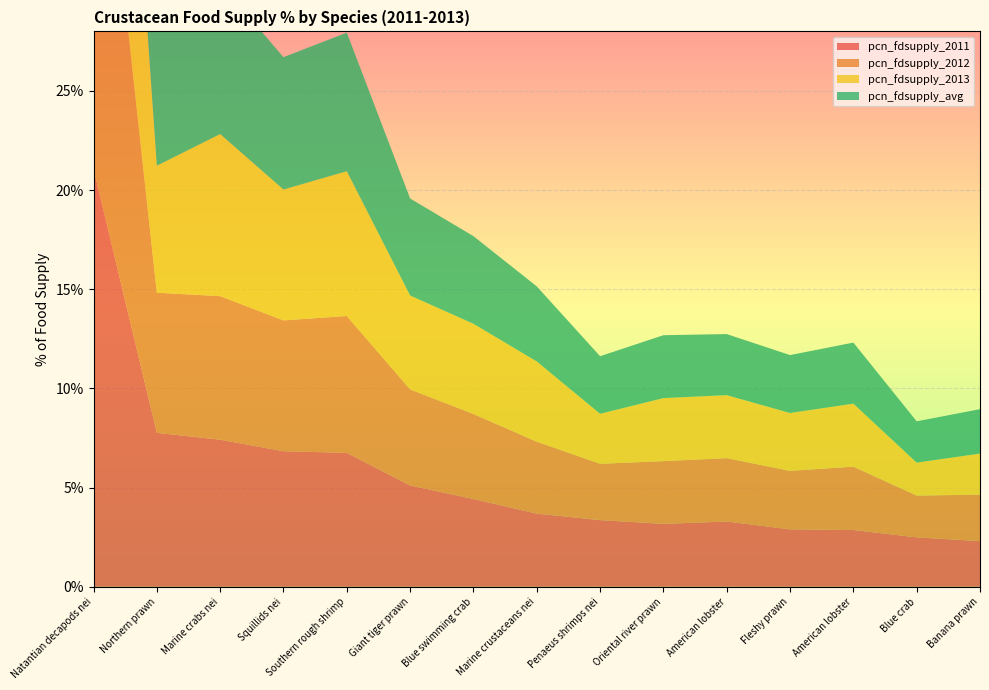

Reading left to right, list all the values displayed in this chart.

pcn_fdsupply_2011: Natantian decapods nei=0.2	Northern prawn=0.1	Marine crabs nei=0.1	Squillids nei=0.1	Southern rough shrimp=0.1	Giant tiger prawn=0.1	Blue swimming crab=0.0	Marine crustaceans nei=0.0	Penaeus shrimps nei=0.0	Oriental river prawn=0.0	American lobster=0.0	Fleshy prawn=0.0	American lobster=0.0	Blue crab=0.0	Banana prawn=0.0
pcn_fdsupply_2012: Natantian decapods nei=0.2	Northern prawn=0.1	Marine crabs nei=0.1	Squillids nei=0.1	Southern rough shrimp=0.1	Giant tiger prawn=0.0	Blue swimming crab=0.0	Marine crustaceans nei=0.0	Penaeus shrimps nei=0.0	Oriental river prawn=0.0	American lobster=0.0	Fleshy prawn=0.0	American lobster=0.0	Blue crab=0.0	Banana prawn=0.0
pcn_fdsupply_2013: Natantian decapods nei=0.2	Northern prawn=0.1	Marine crabs nei=0.1	Squillids nei=0.1	Southern rough shrimp=0.1	Giant tiger prawn=0.0	Blue swimming crab=0.0	Marine crustaceans nei=0.0	Penaeus shrimps nei=0.0	Oriental river prawn=0.0	American lobster=0.0	Fleshy prawn=0.0	American lobster=0.0	Blue crab=0.0	Banana prawn=0.0
pcn_fdsupply_avg: Natantian decapods nei=0.2	Northern prawn=0.1	Marine crabs nei=0.1	Squillids nei=0.1	Southern rough shrimp=0.1	Giant tiger prawn=0.0	Blue swimming crab=0.0	Marine crustaceans nei=0.0	Penaeus shrimps nei=0.0	Oriental river prawn=0.0	American lobster=0.0	Fleshy prawn=0.0	American lobster=0.0	Blue crab=0.0	Banana prawn=0.0